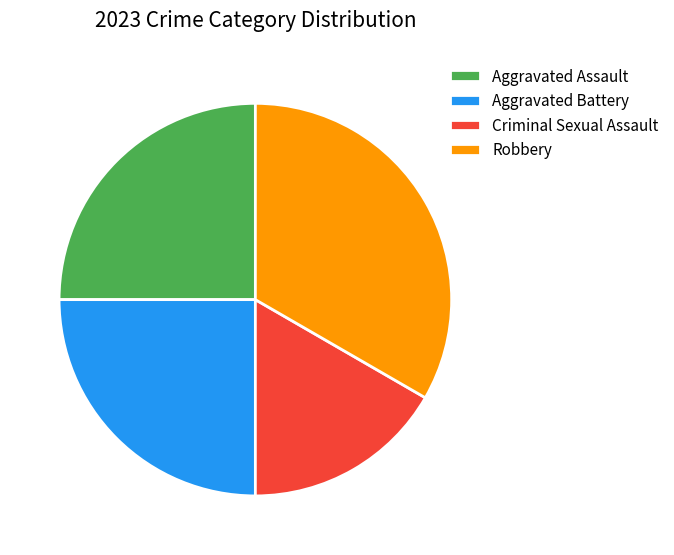

The Aggravated Battery slice represents 35% of the pie. True or false?

False